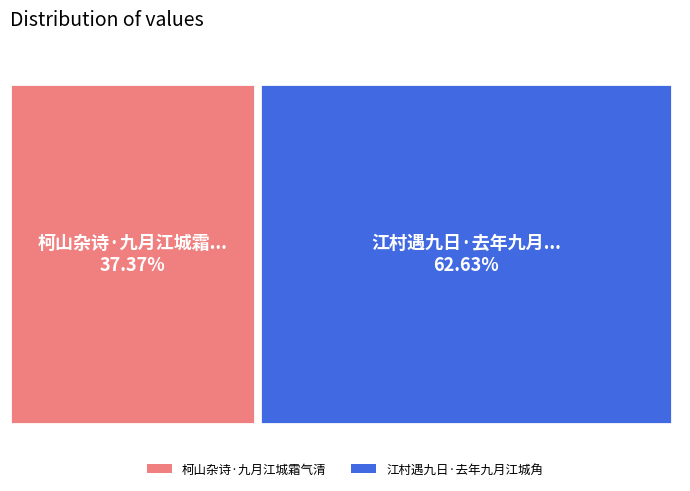

What percentage is NOT represented by 柯山杂诗·九月江城霜气清?

62.6%